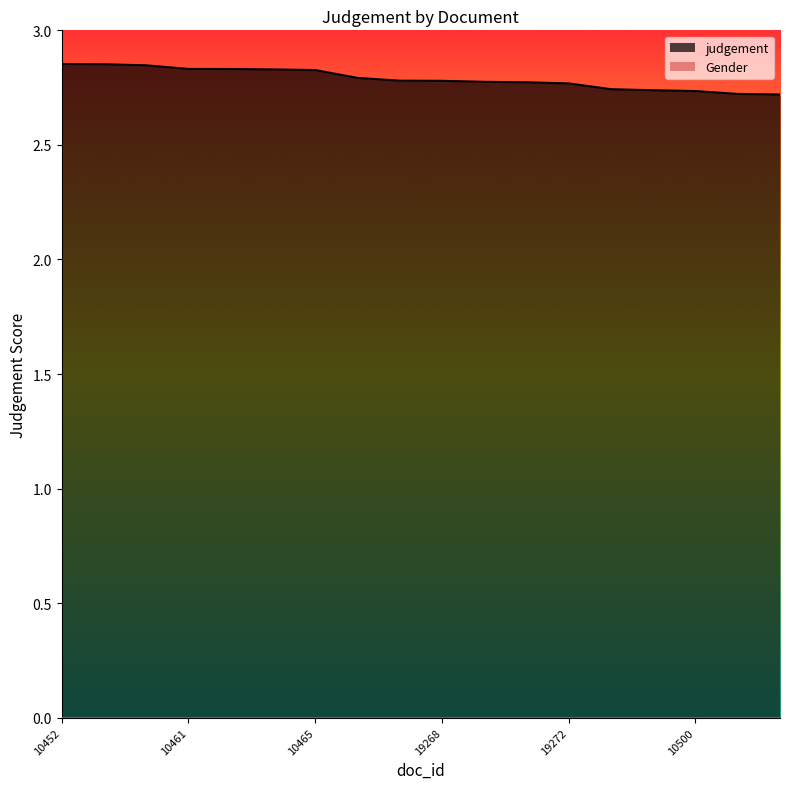

List the labels in order of value, largest first.

10452, 10453, 10457, 10461, 10460, 10464, 10465, 10475, 10480, 19268, 10484, 19269, 19272, 10495, 10497, 10500, 10510, 10509